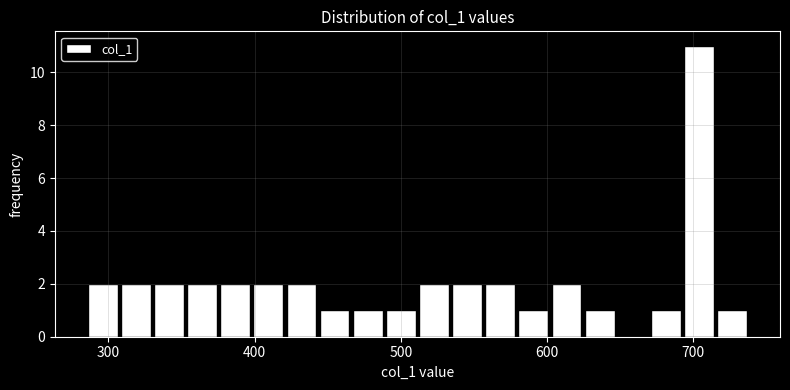

Read against the x-axis, roughly where is the centre of the tallest bar?

700